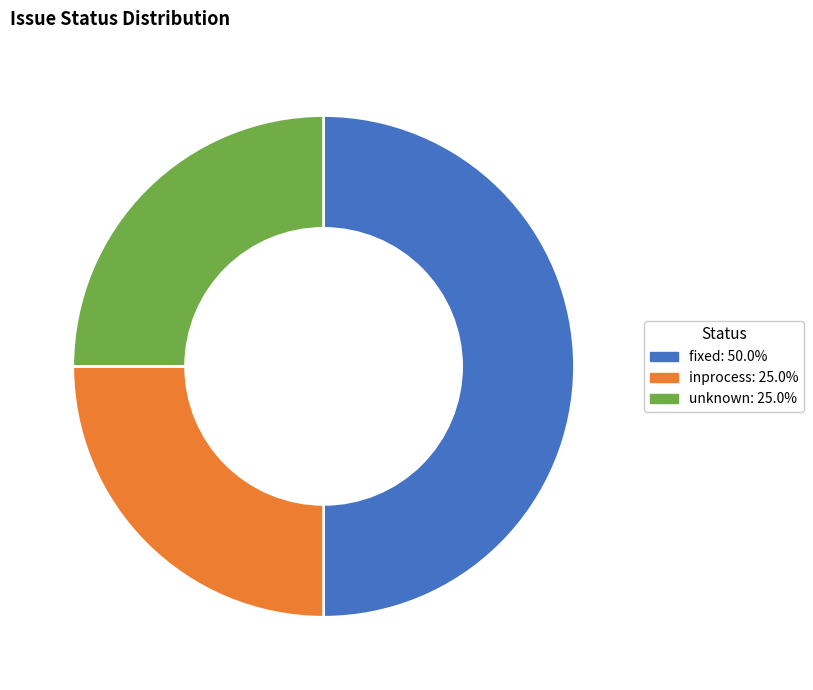

Combined, do unknown: 25.0% and fixed: 50.0% account for over 50%?

Yes